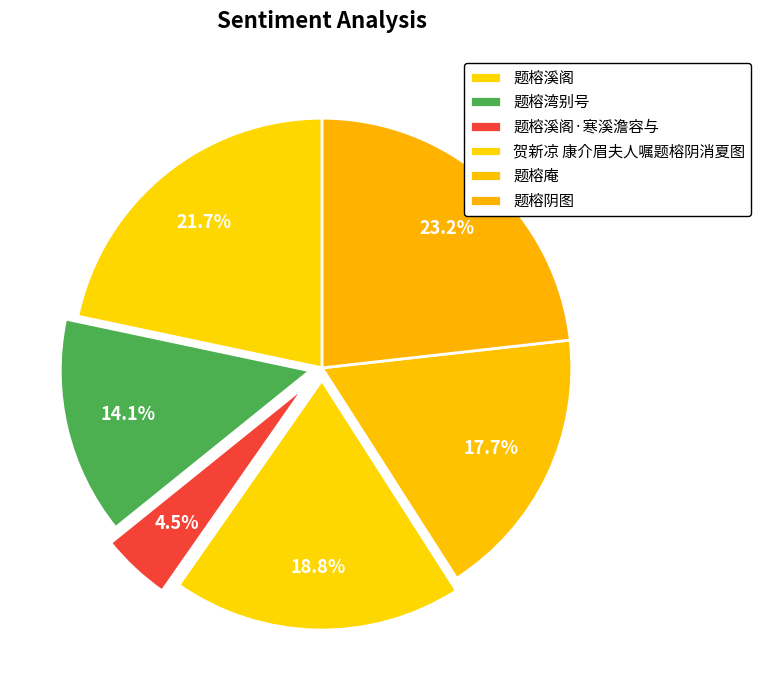

Does 贺新凉 康介眉夫人嘱题榕阴消夏图 account for over 50% of the chart?

No